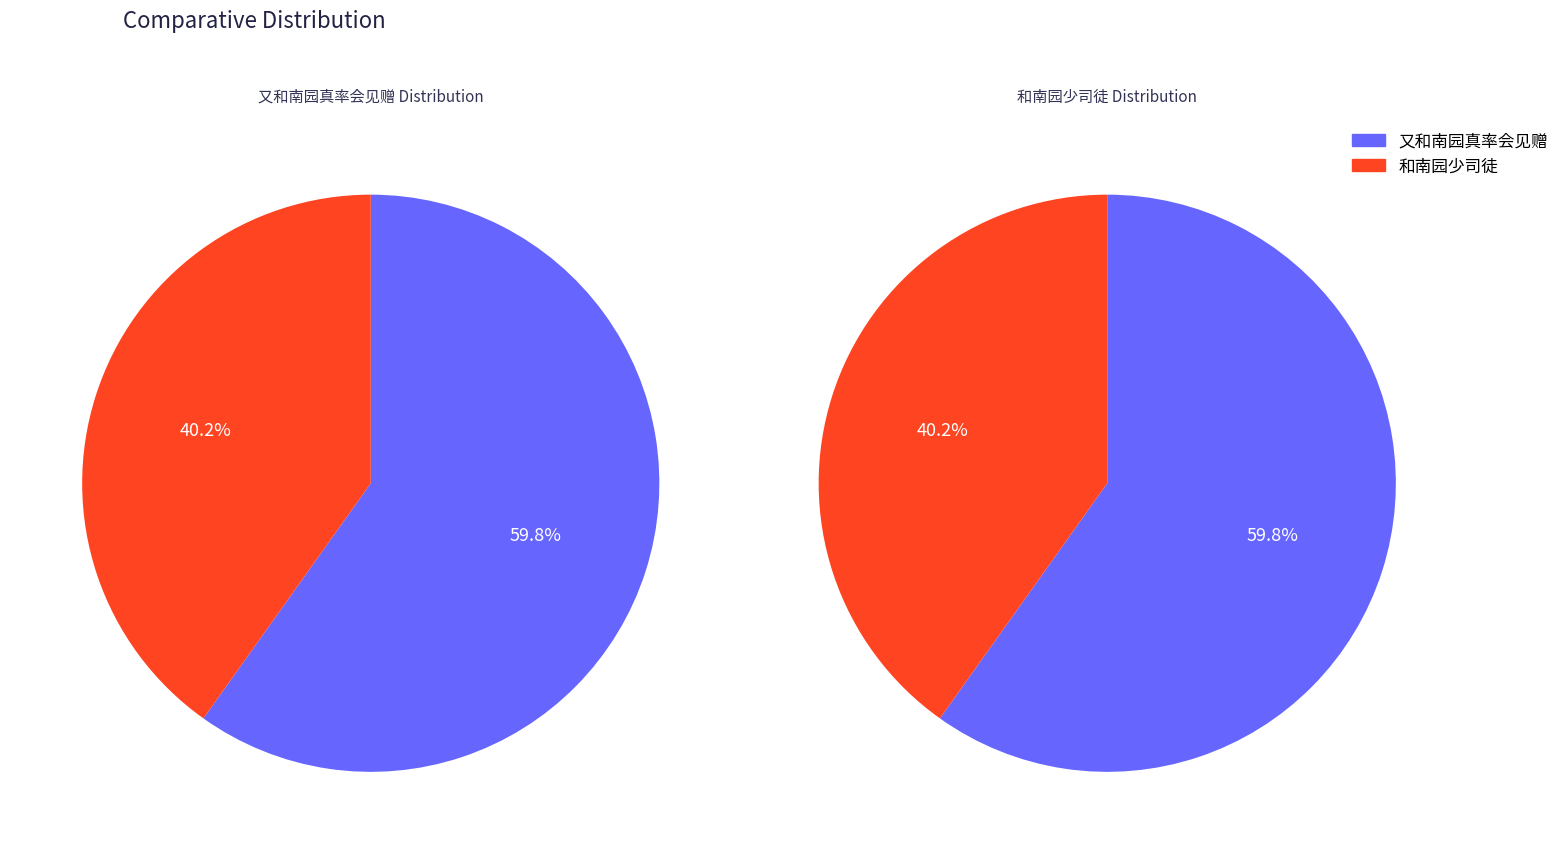

To the nearest percent, what is the difference between the 又和南园真率会见赠 and 和南园少司徒 slice percentages?

20%